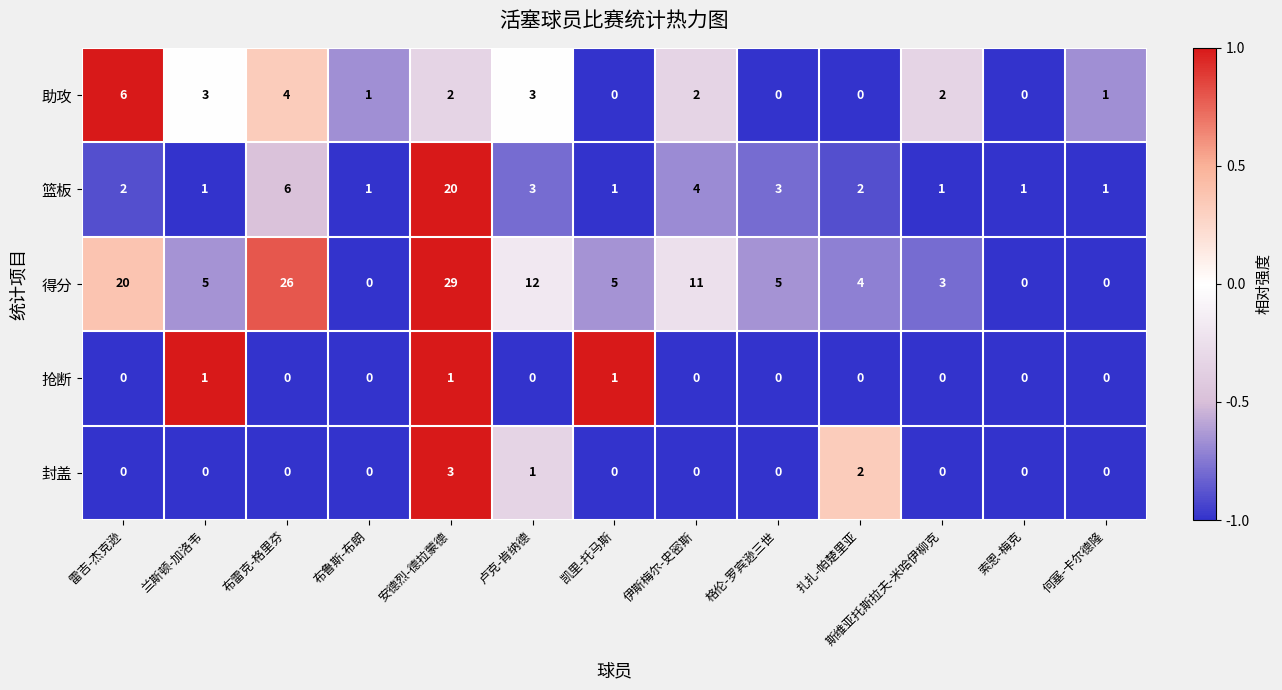

At which category is the sum across all series the highest?

安德烈-德拉蒙德